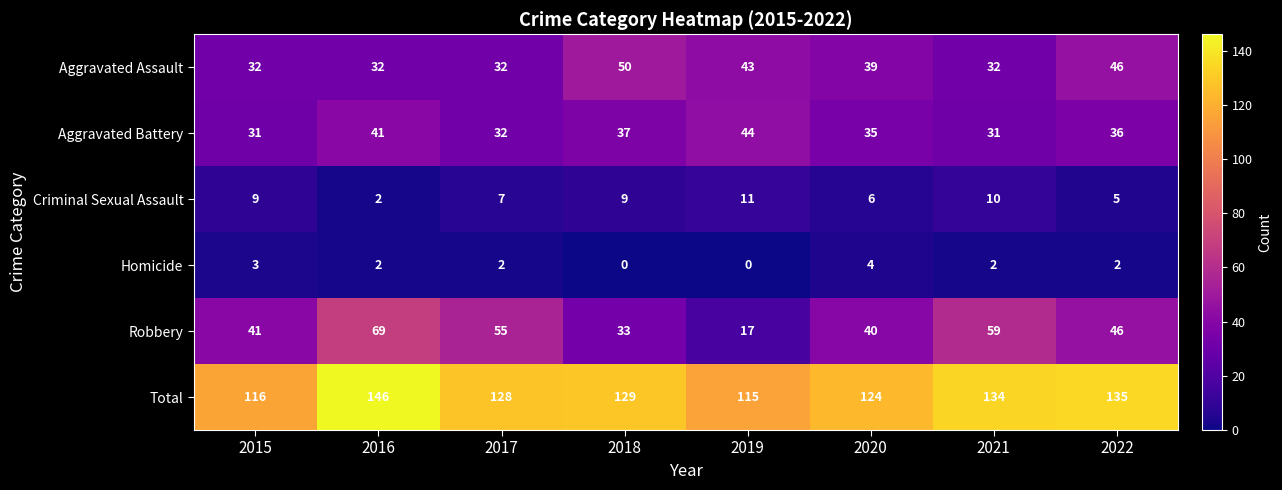

At how many categories does at least one series exceed 108?

8